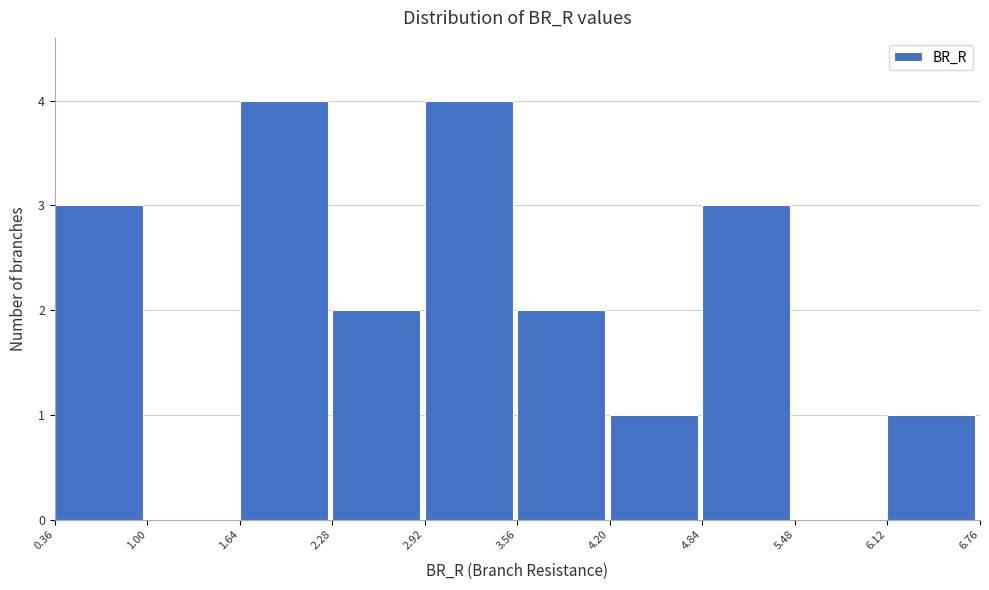

How tall is the bar that spans 0.36 to 1.00 on the x-axis? The values are not printed on the chart, so give them approximately, as read against the axis.

3